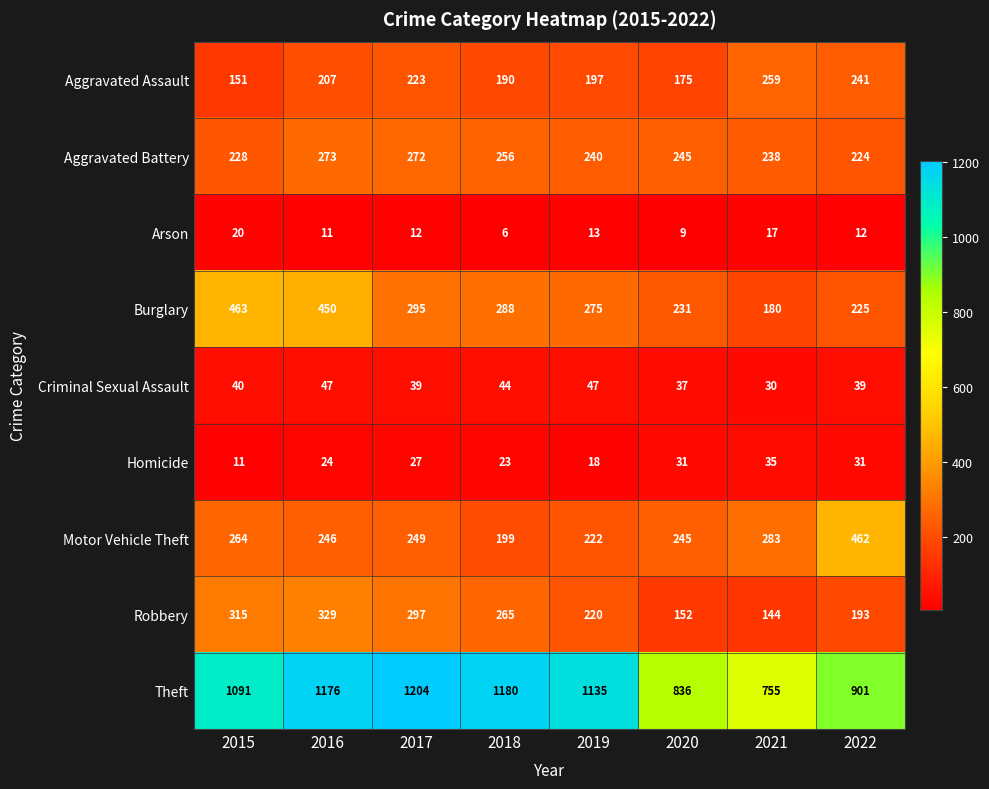

What is the spread (max minus min) of values at 2019?

1122